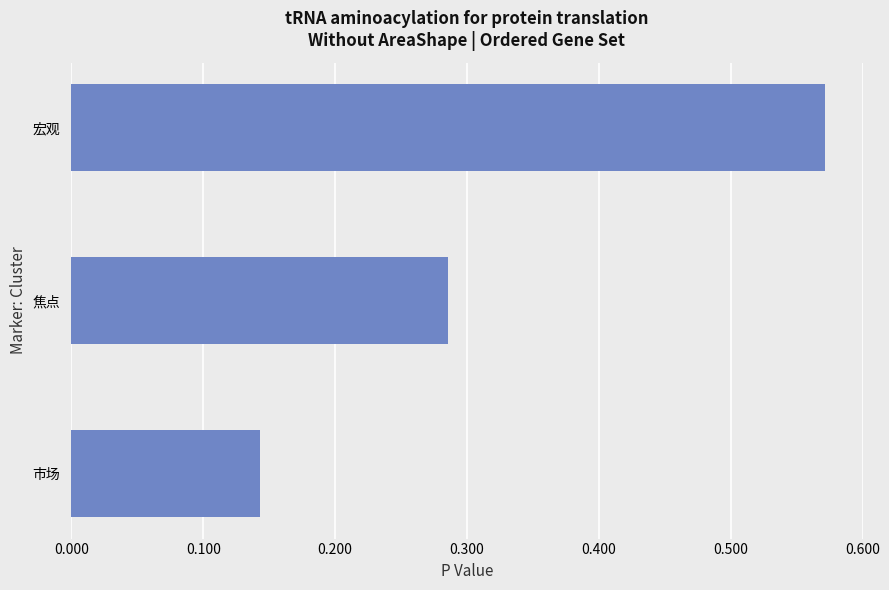

Rank the categories by value from highest to lowest.

宏观, 焦点, 市场